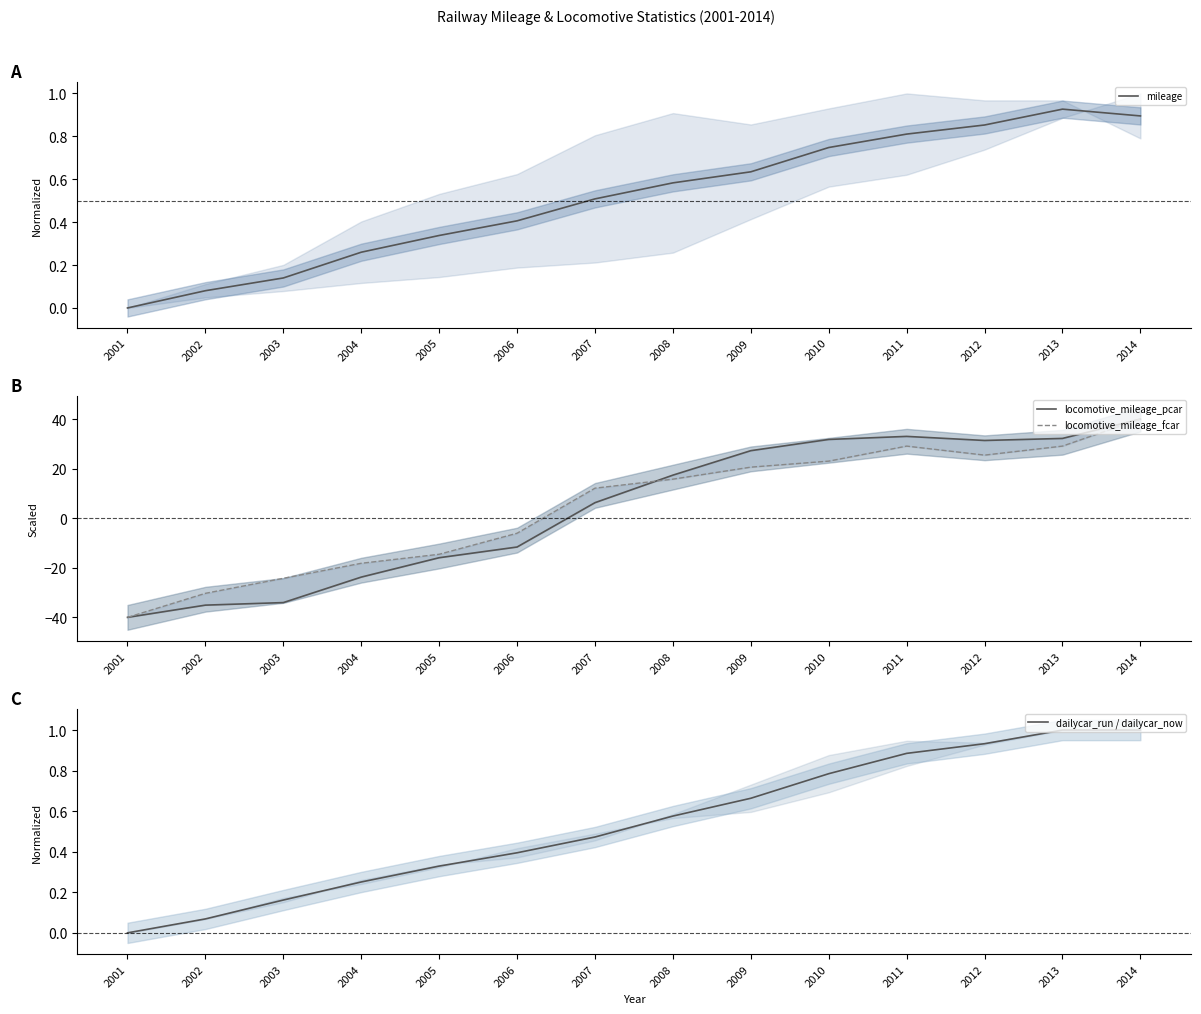

What is the sum of the mileage values at 2004 and 2006?

0.7